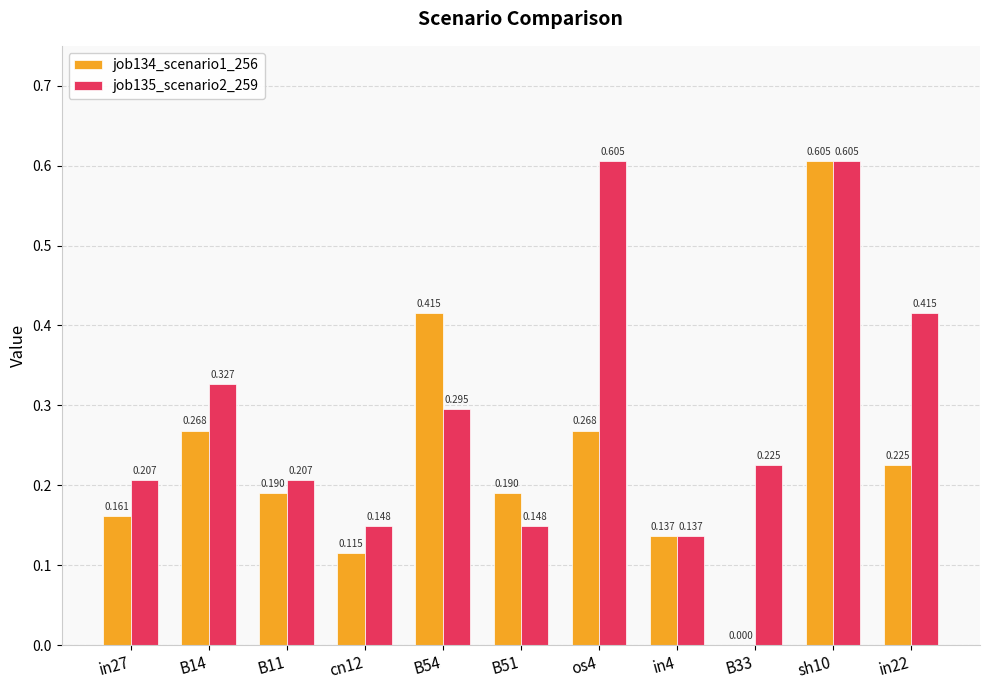

Which series has the largest range (max minus min)?

job134_scenario1_256